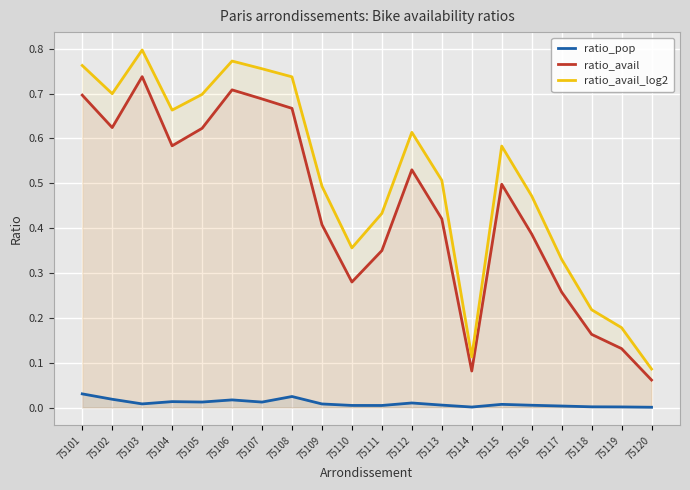

Is it true that ratio_avail_log2 equals 0.2 at 75113?

False